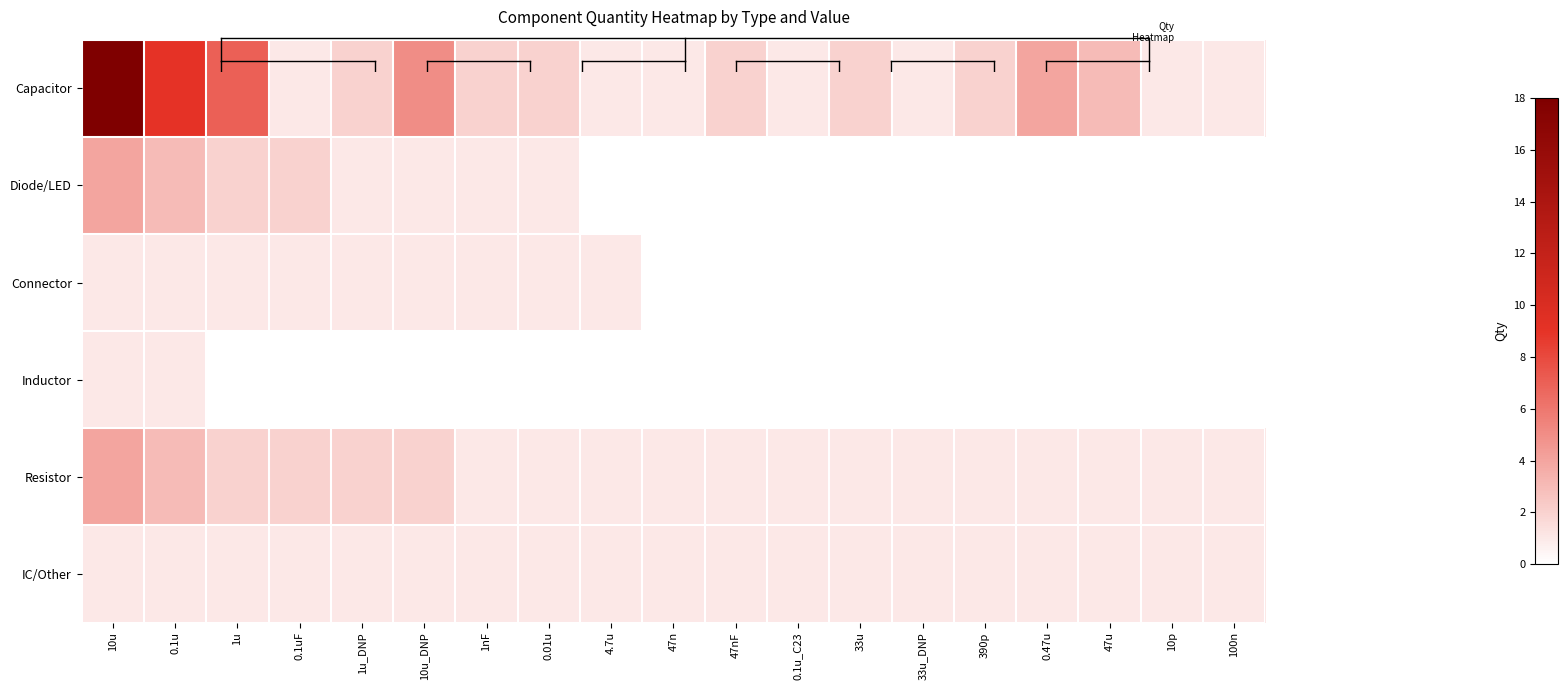

Rank the series by their maximum value, from lowest to highest.

Connector, Inductor, IC/Other, Diode/LED, Resistor, Capacitor